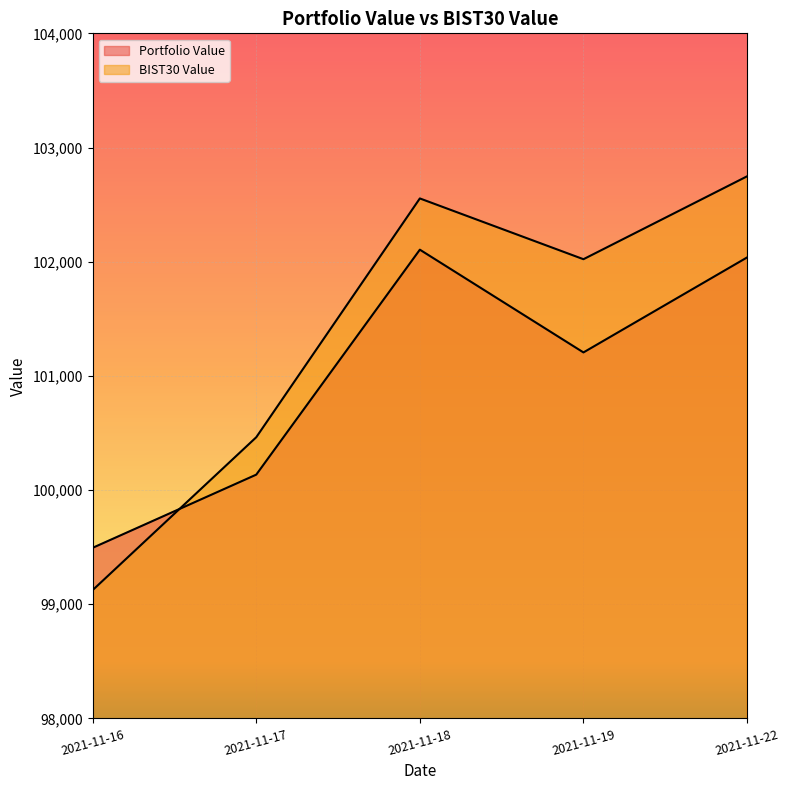

True or false: BIST30 Value has more than 2 interior local peaks.

False